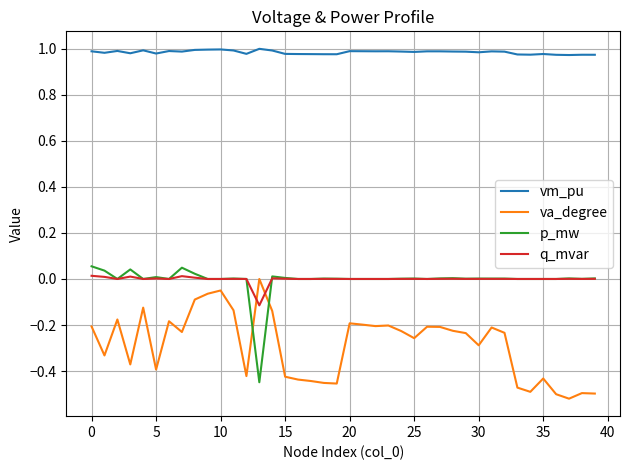

True or false: p_mw and vm_pu intersect in this chart.

False